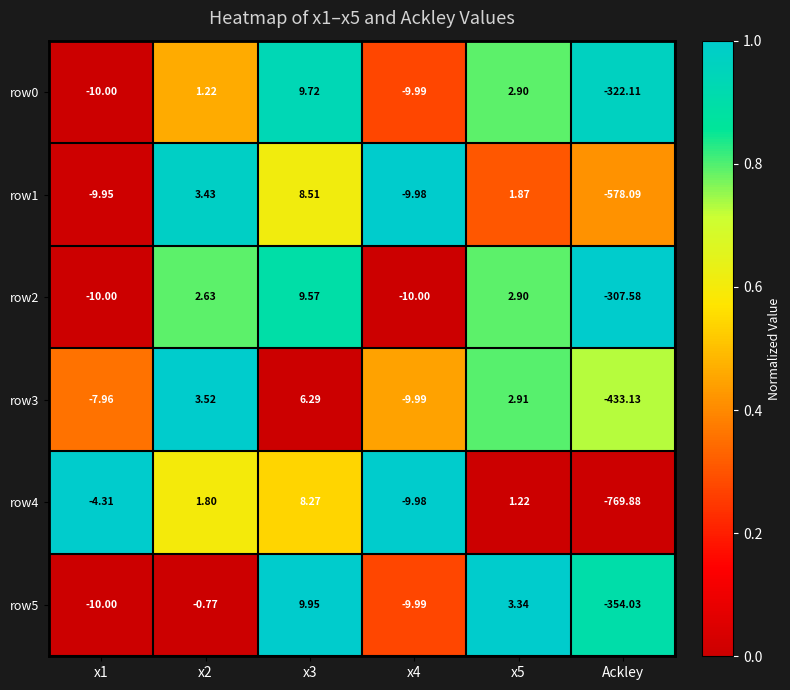

Which category has the lowest value in the row1 series?

Ackley